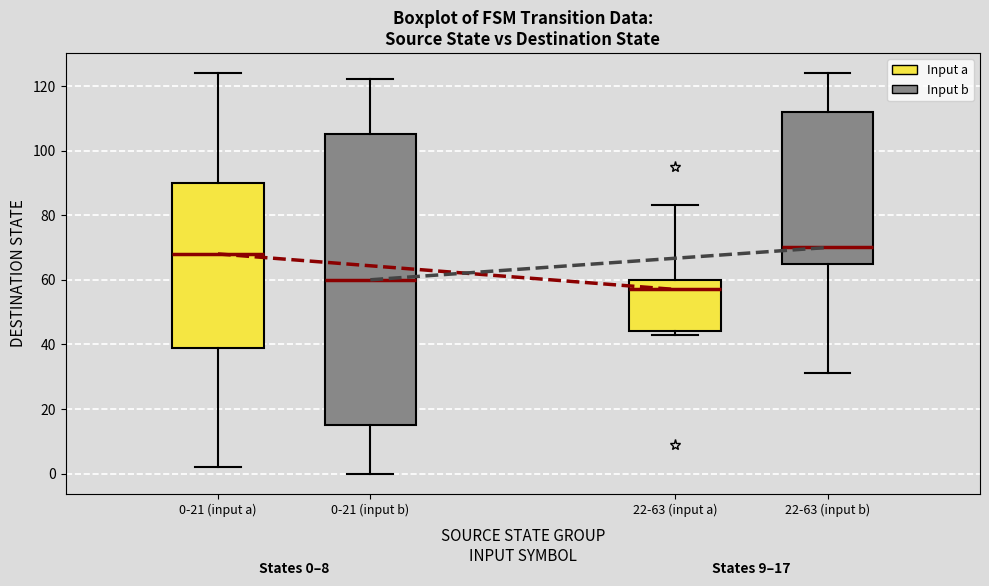

Which box has the lowest median line?

22-63 (input a)